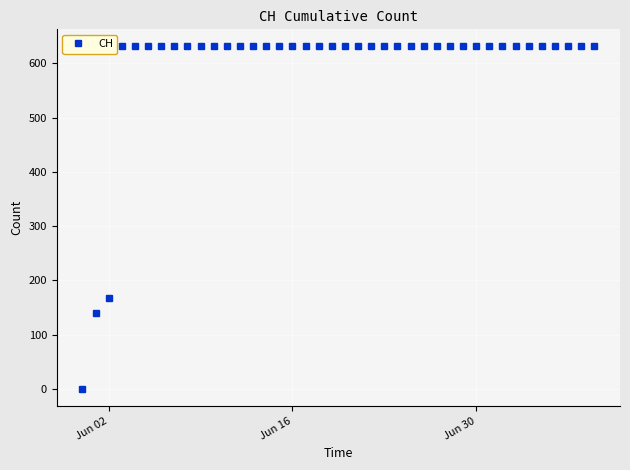

What is the value of the 27th point from the left?

631